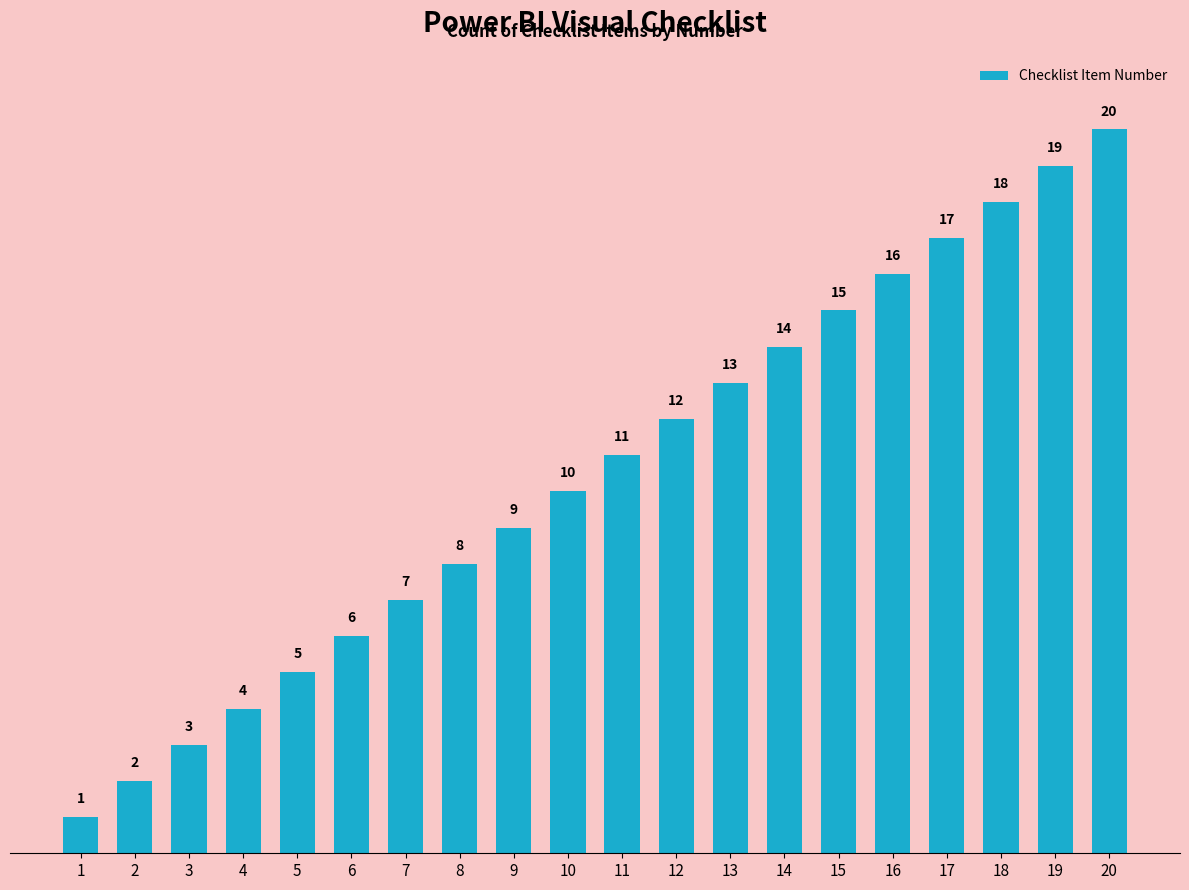

Between 10 and 5, which is larger?

10